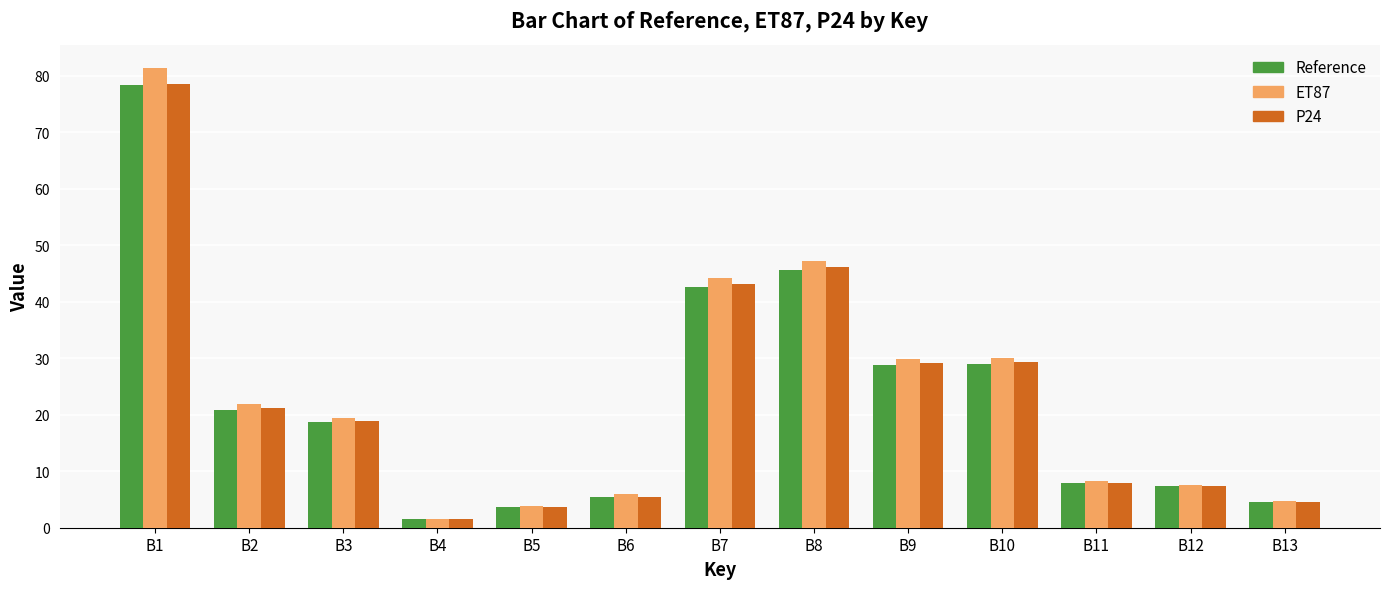

How many bars are there in each group?

3